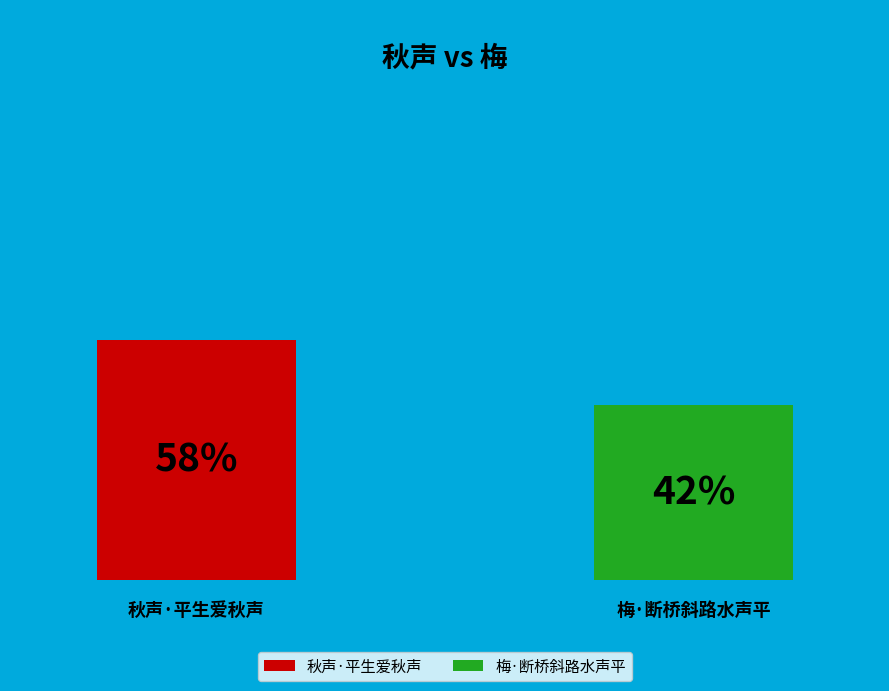

Between 秋声·平生爱秋声 and 梅·断桥斜路水声平, which is larger?

秋声·平生爱秋声